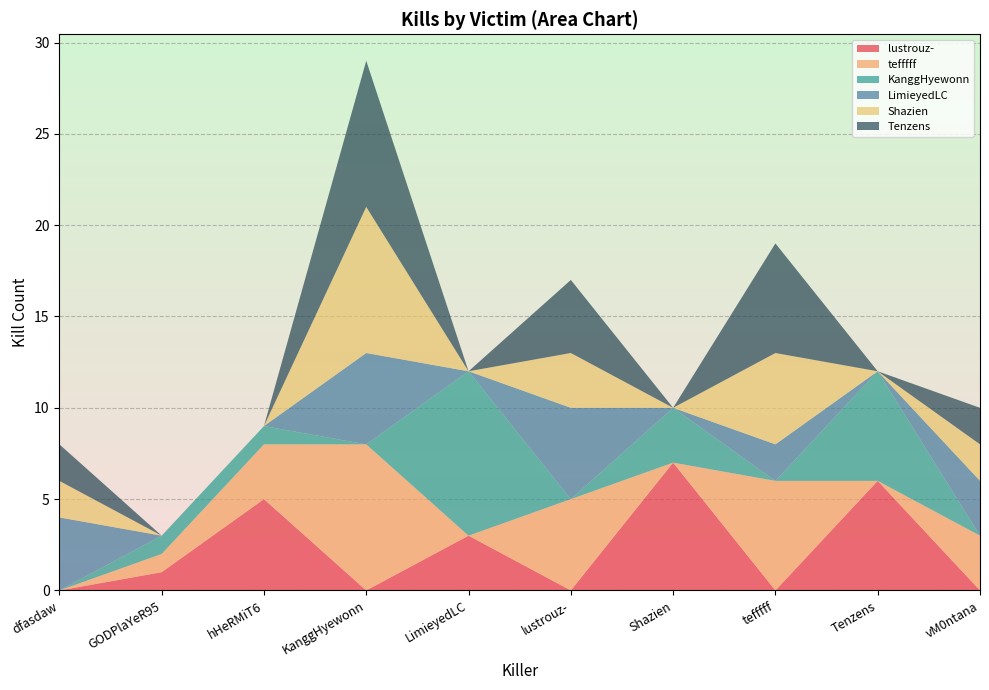

Reading left to right, what are all the values shown in this chart?

lustrouz-: 0	1	5	0	3	0	7	0	6	0
tefffff: 0	1	3	8	0	5	0	6	0	3
KanggHyewonn: 0	1	1	0	9	0	3	0	6	0
LimieyedLC: 4	0	0	5	0	5	0	2	0	3
Shazien: 2	0	0	8	0	3	0	5	0	2
Tenzens: 2	0	0	8	0	4	0	6	0	2